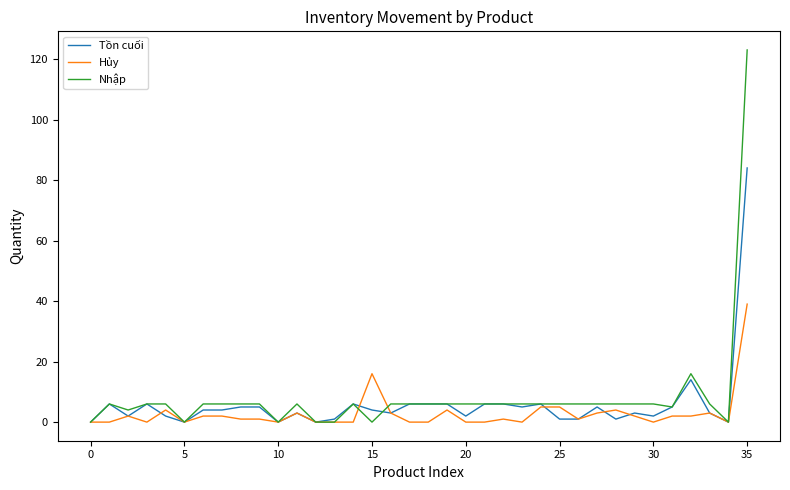

What is the highest value of the Tồn cuối series?

84